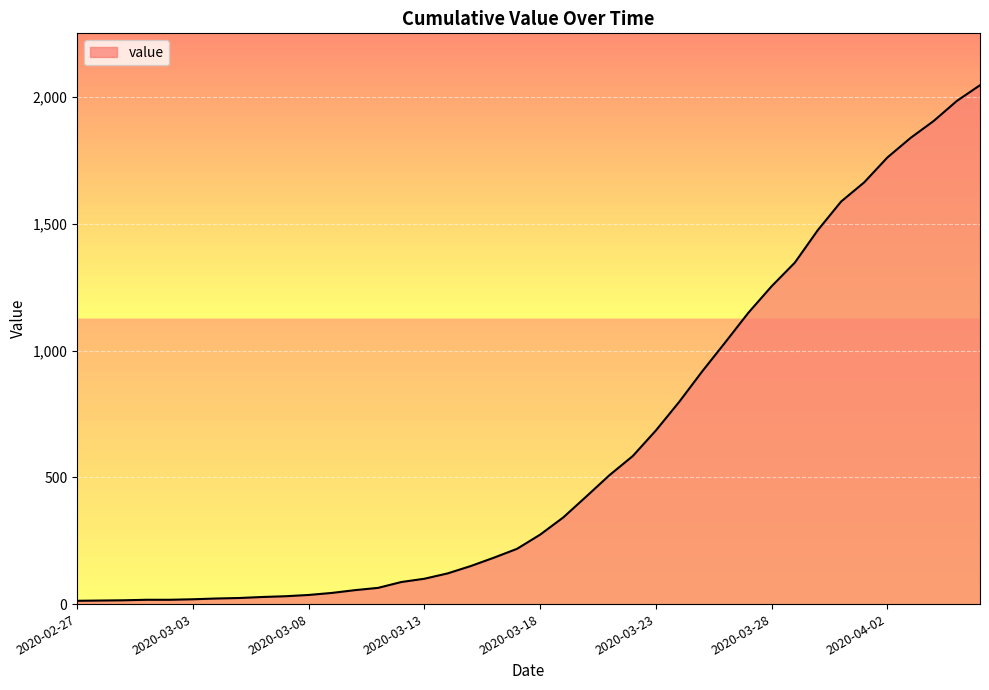

What is the smallest value displayed?

13